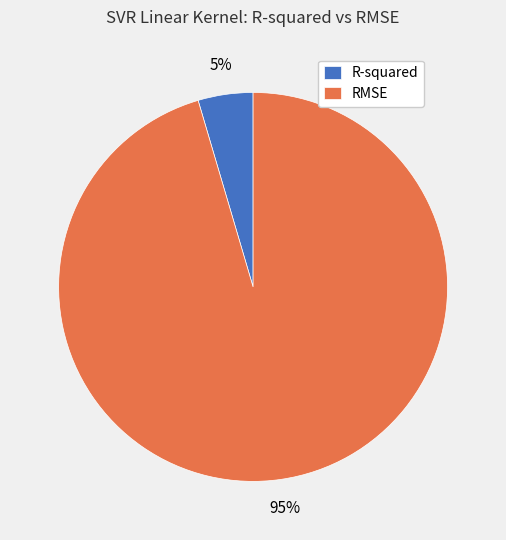

What percentage is the RMSE slice, to the nearest percent?

95%